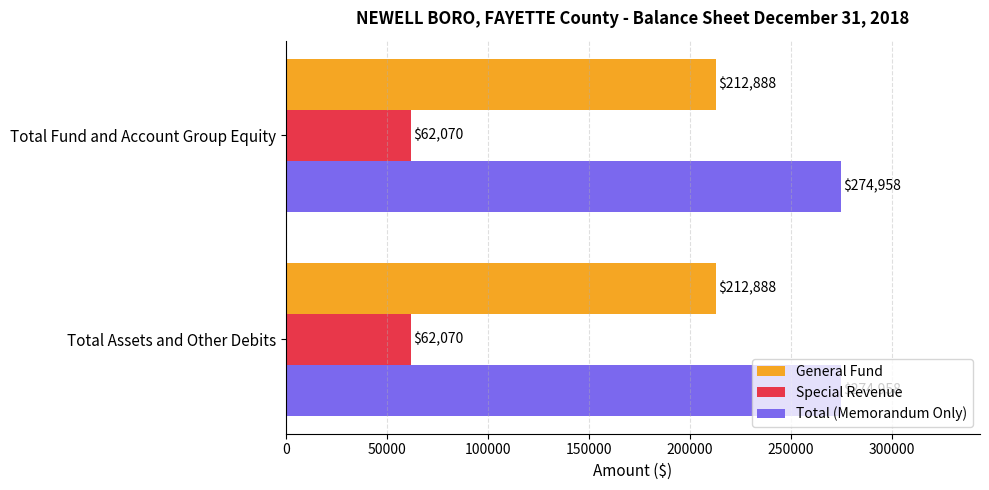

Which series has the largest total across all categories?

Total (Memorandum Only)